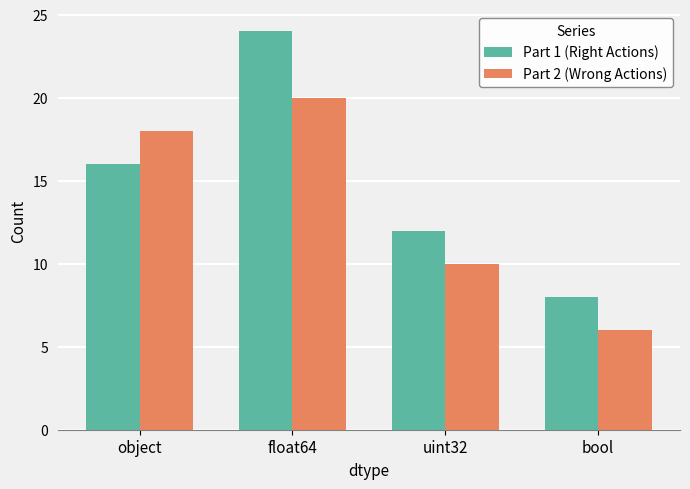

Reading left to right, transcribe all the data shown in this chart.

Part 1 (Right Actions): object=16	float64=24	uint32=12	bool=8
Part 2 (Wrong Actions): object=18	float64=20	uint32=10	bool=6